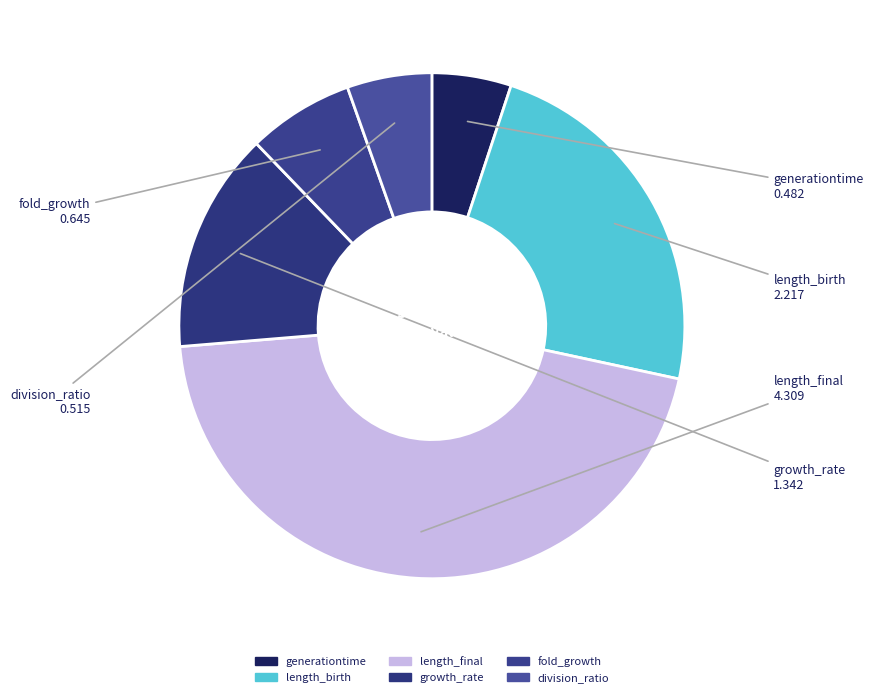

To the nearest percent, what portion does division_ratio represent?

5%